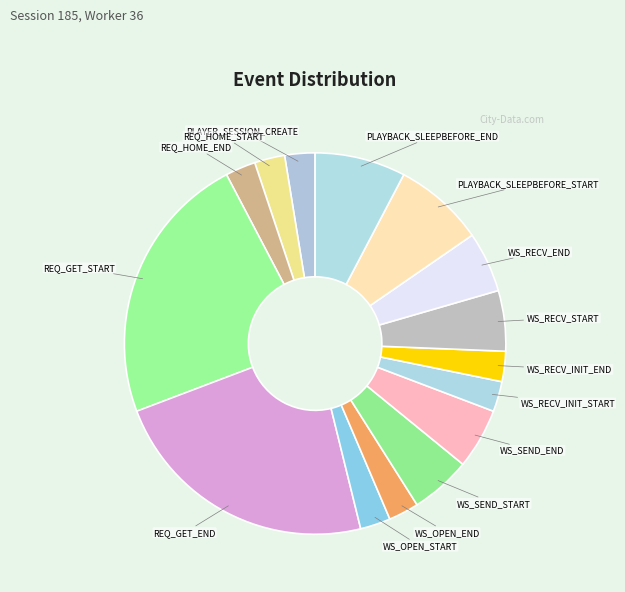

What is the ratio of the value at WS_OPEN_START to the value at WS_SEND_END?

0.5